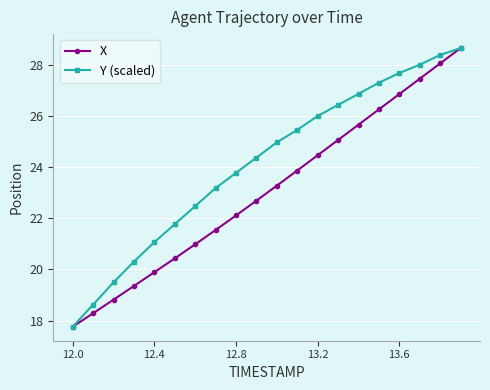

How many lines are shown in the chart?

2